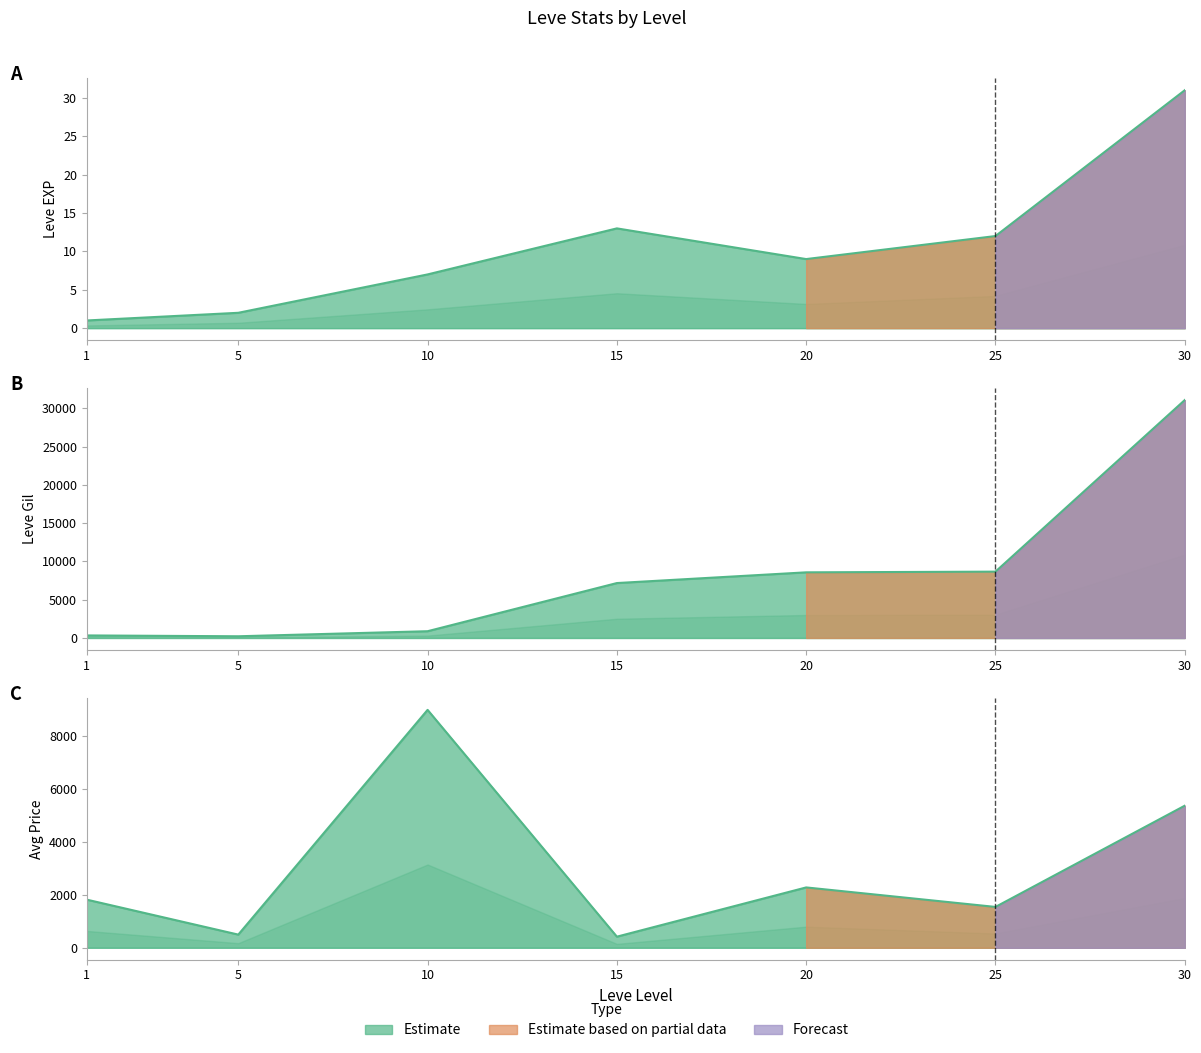

True or false: currentAveragePrice and Leve EXP intersect in this chart.

True